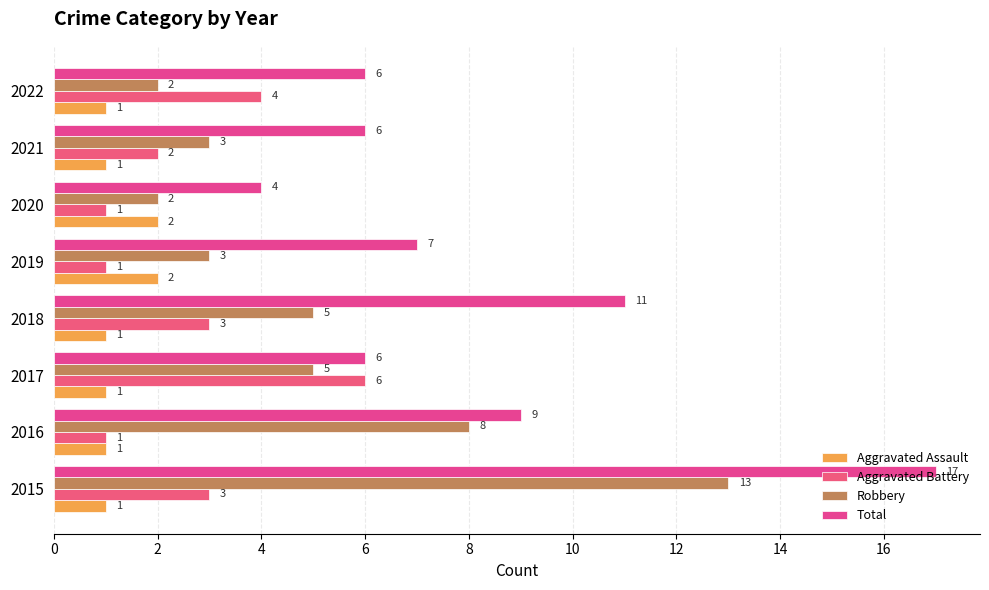

Rank the series by their maximum value, from highest to lowest.

Total, Robbery, Aggravated Battery, Aggravated Assault